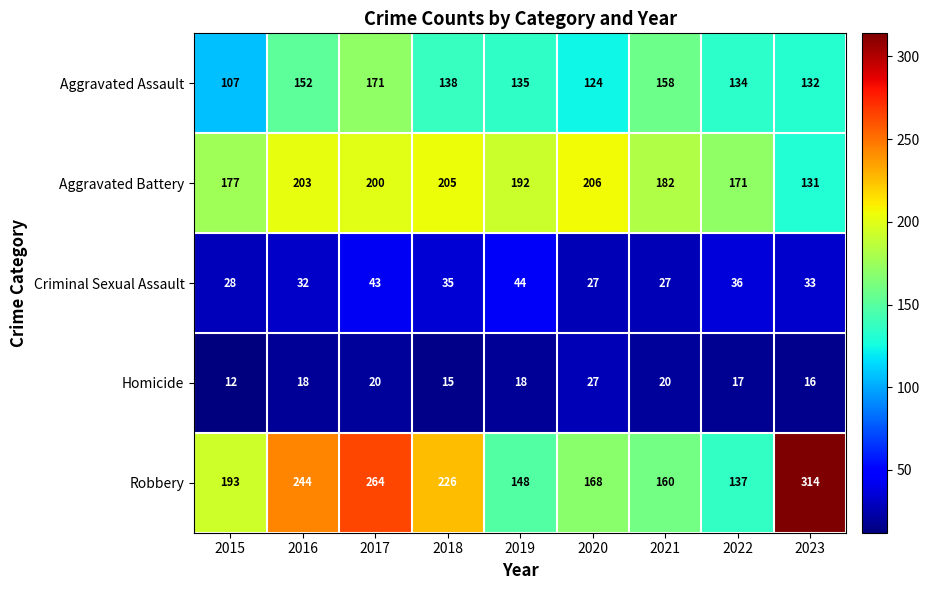

What is the maximum value shown in the chart?

314